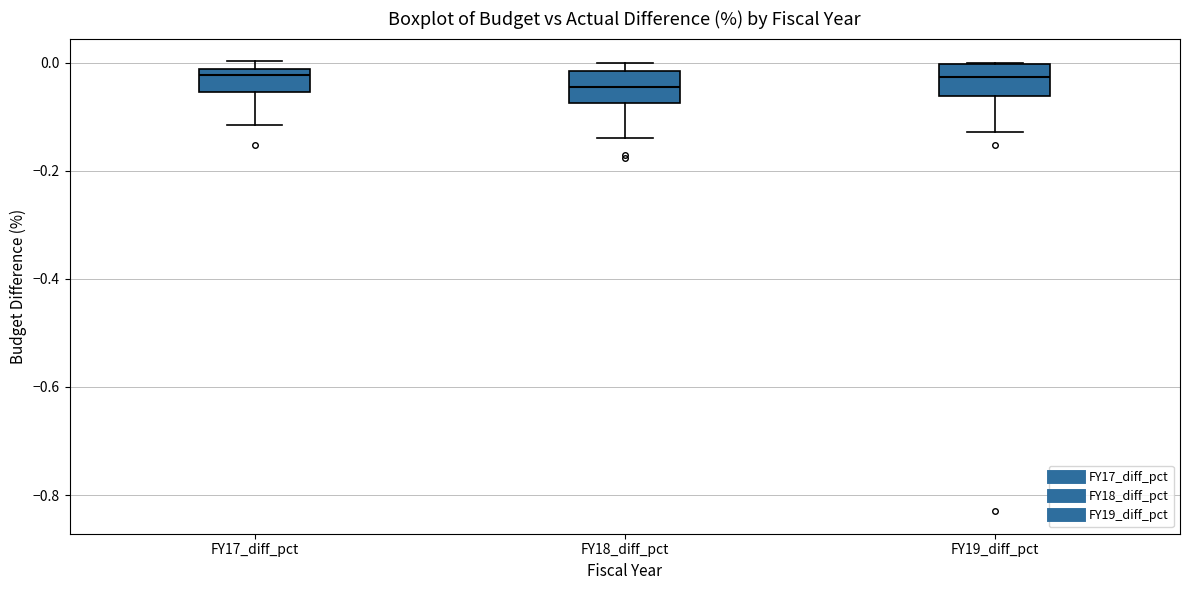

Reading left to right, read every box against the y-axis: the position of its median line, the range the box covers, and the ends of its whiskers. The values are not printed on the chart, so give them approximately, as read against the axis.

FY17_diff_pct: median -0.02 (just below the box's upper edge), box -0.06 to -0.02, whiskers -0.12 to 0.00
FY18_diff_pct: median -0.04, box -0.08 to -0.02, whiskers -0.14 to 0.00
FY19_diff_pct: median -0.02, box -0.06 to 0.00, whiskers -0.12 to 0.00